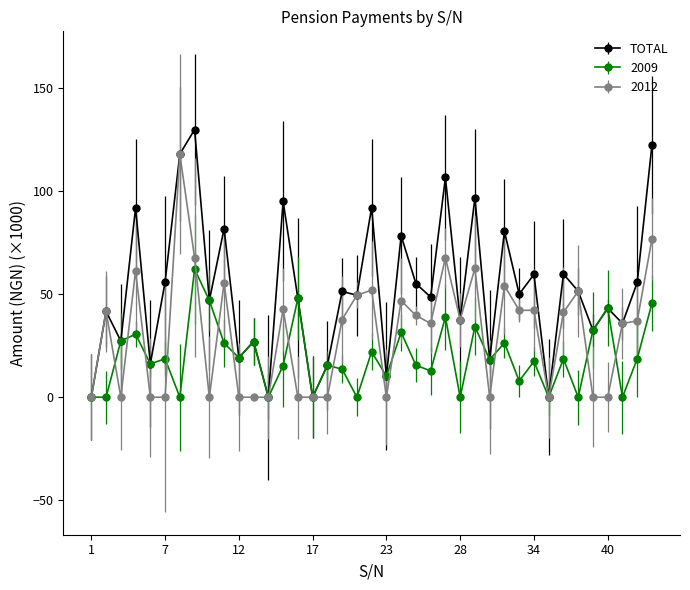

Which series has the widest spread of values?

TOTAL